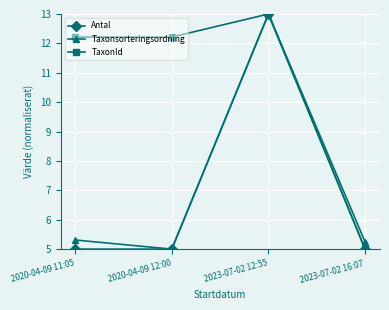

What is the difference between the highest and lowest values at 2020-04-09 11:05?

7.2